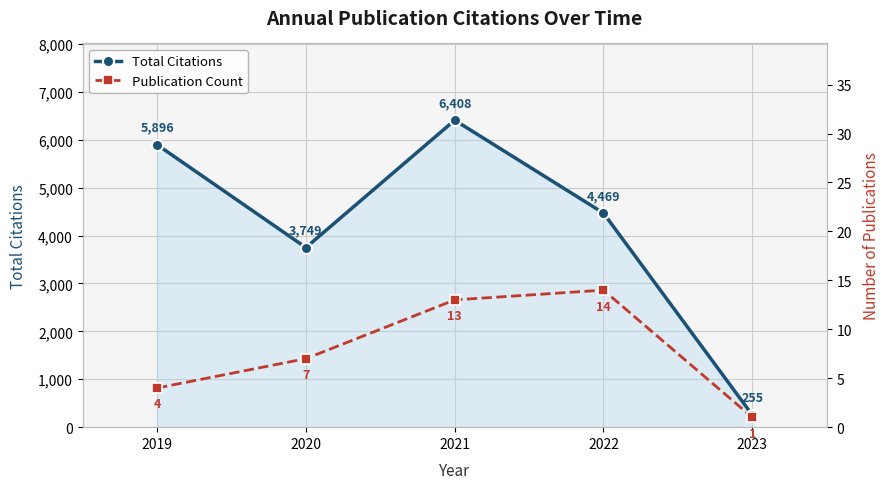

What is the maximum value shown in the chart?

6408